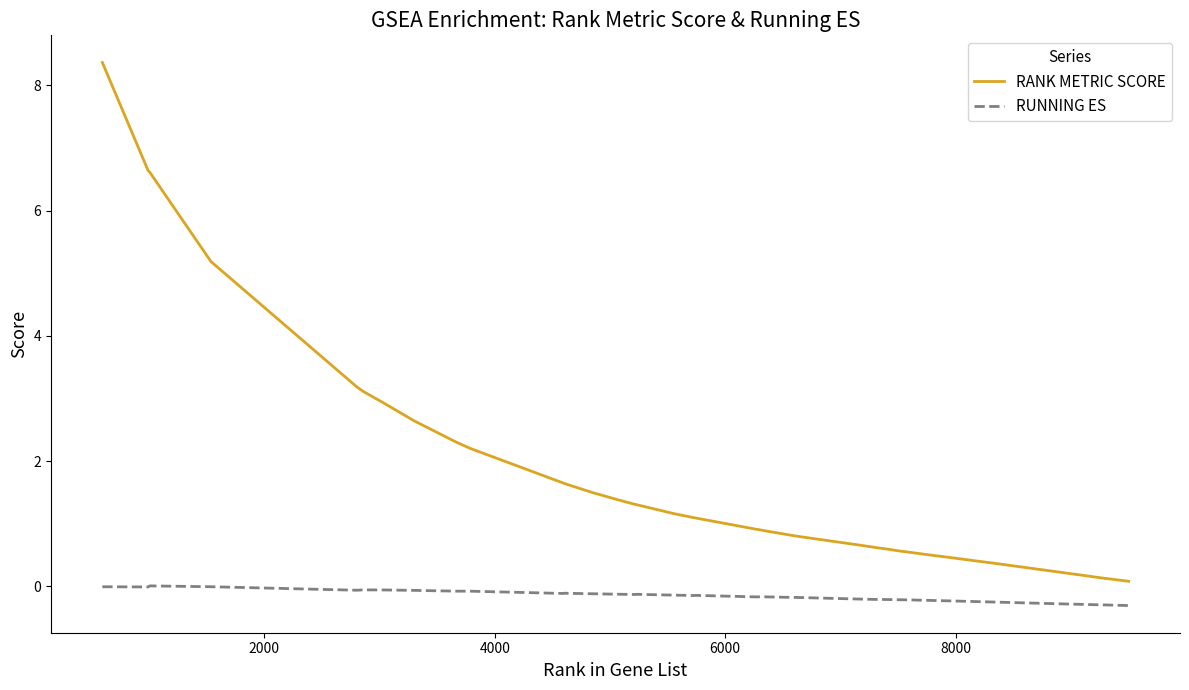

What are all the series names shown in the legend?

RANK METRIC SCORE, RUNNING ES